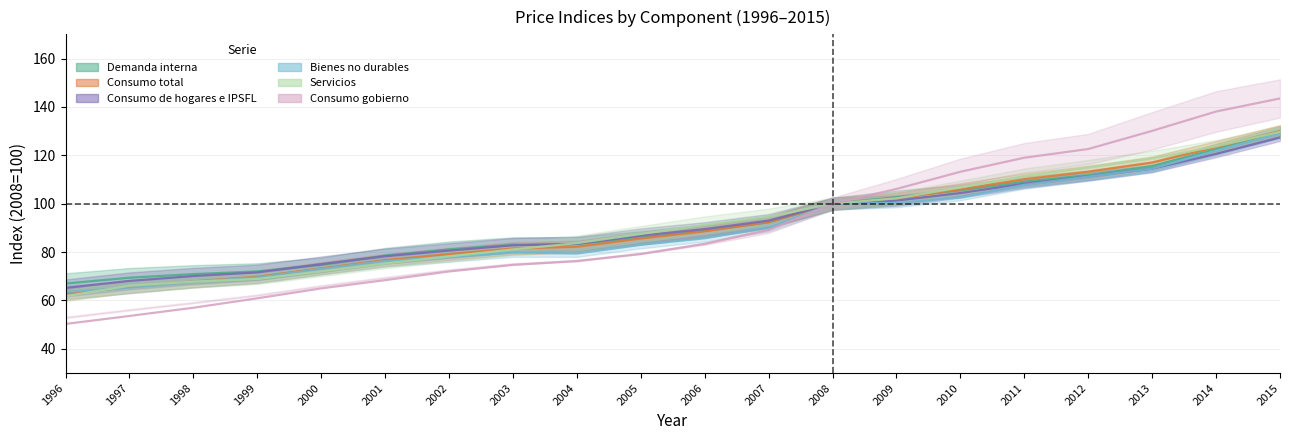

How many interior local peaks does the Bienes no durables series have?

1